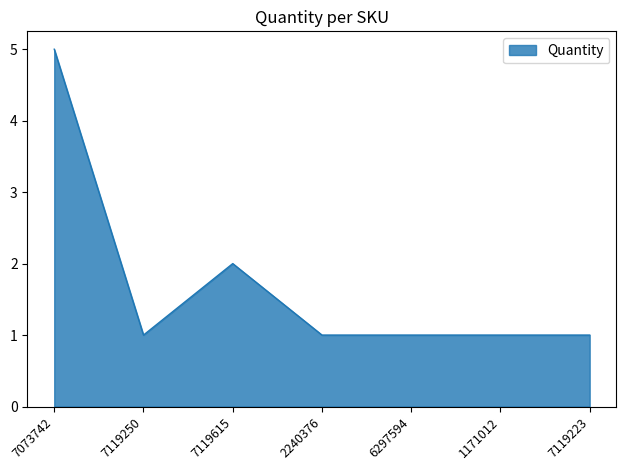

Does the chart display data point markers on the line(s)?

No